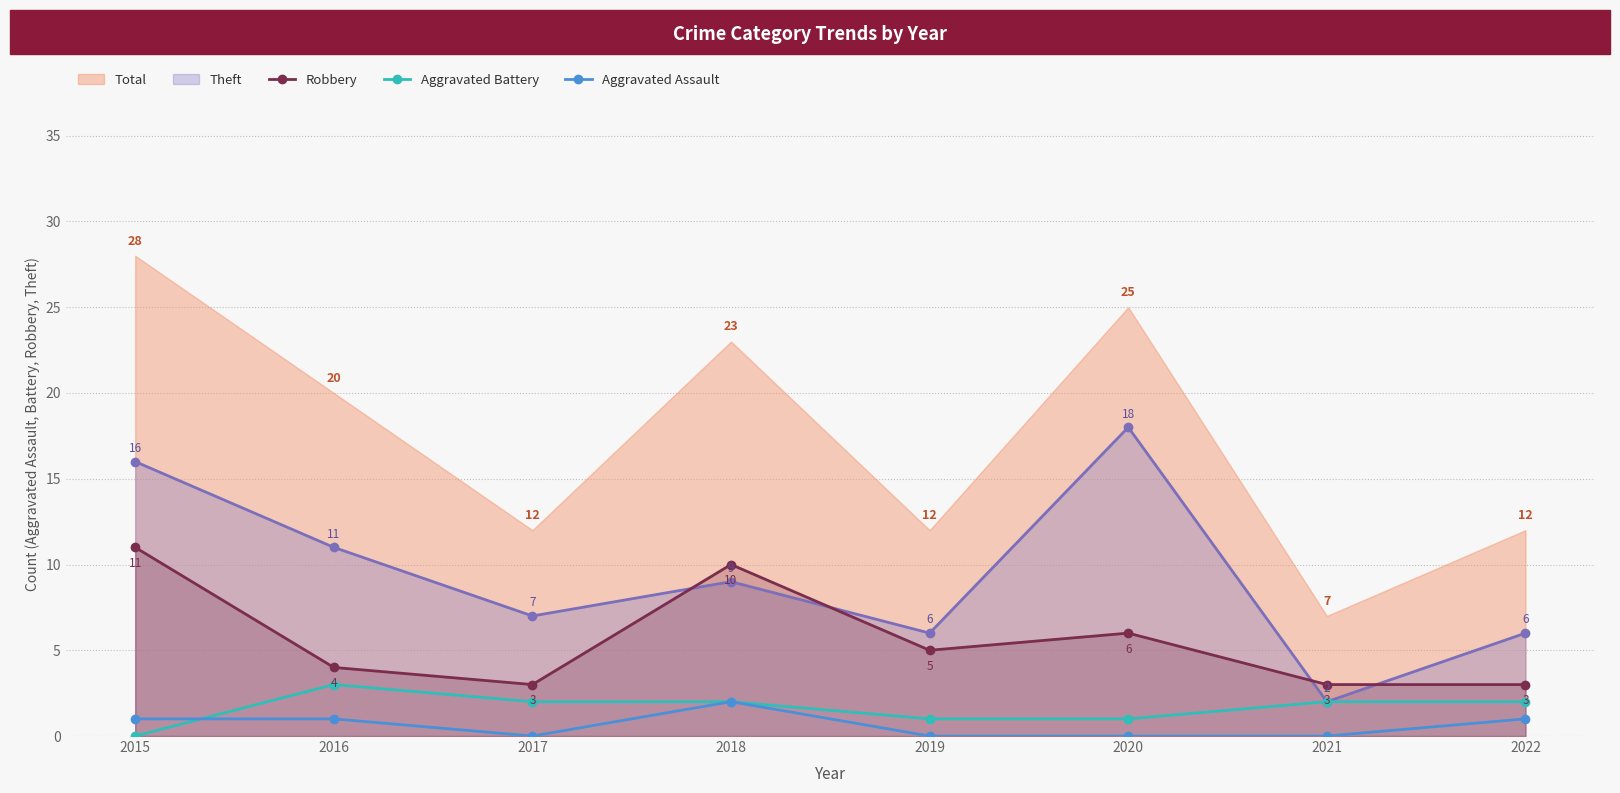

What is the average value of the Robbery series?

6